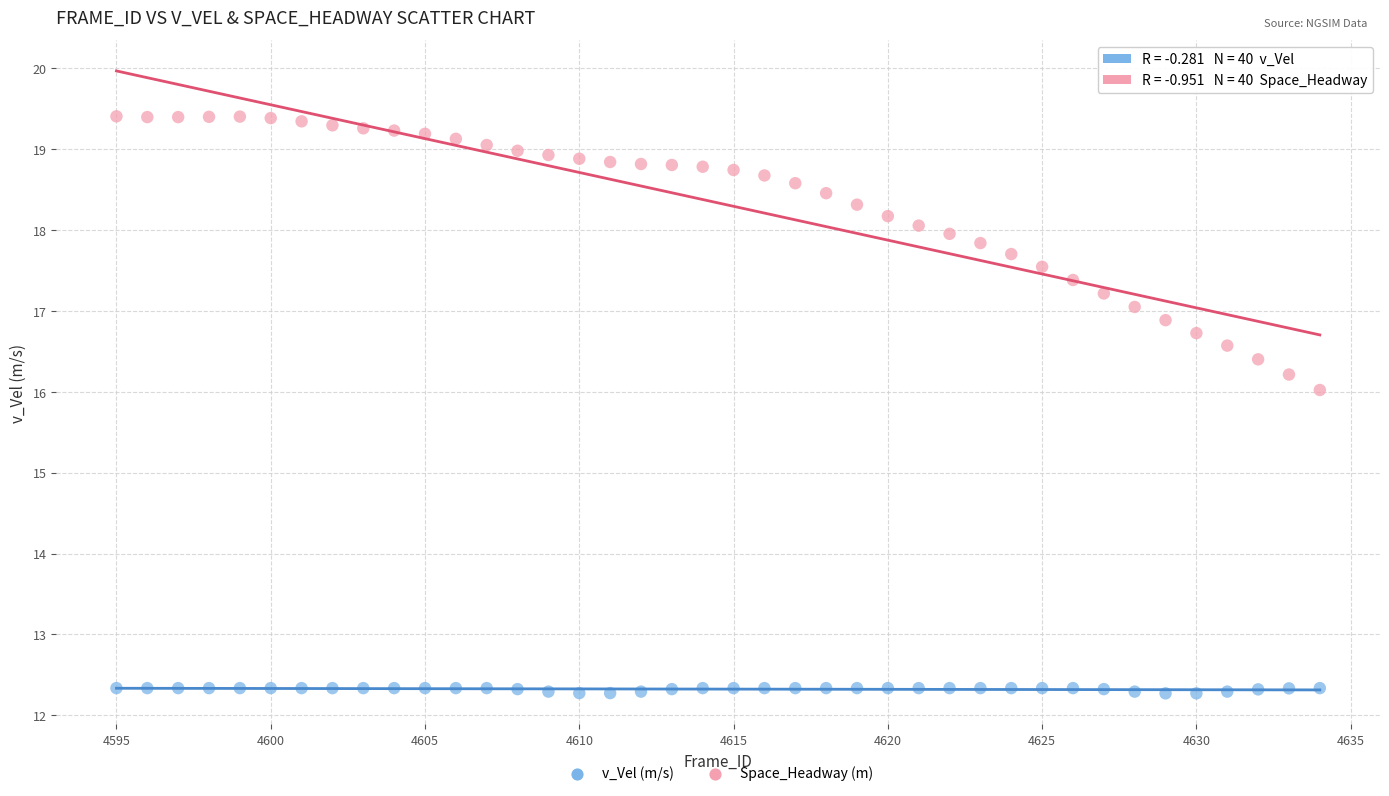

What is the X range (max minus min) for the scatter plot?

39.0